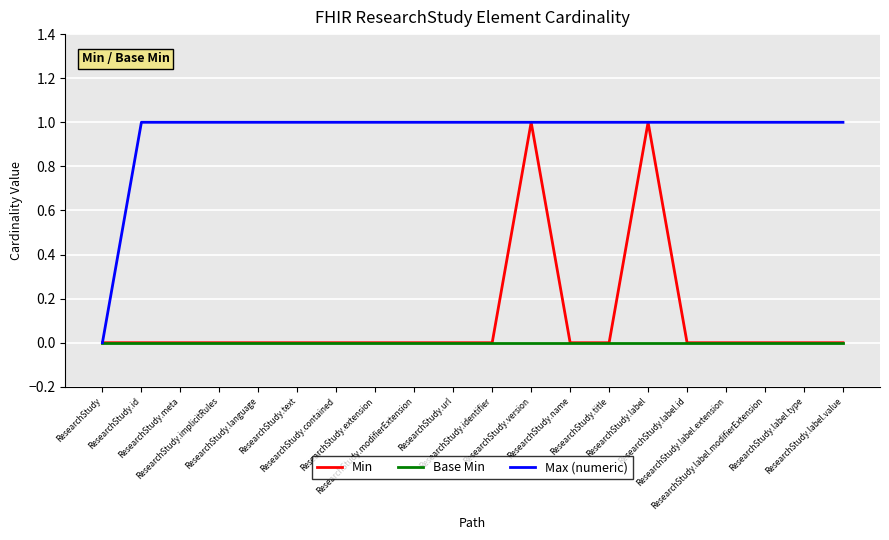

Which series has the largest total across all categories?

Max (numeric)